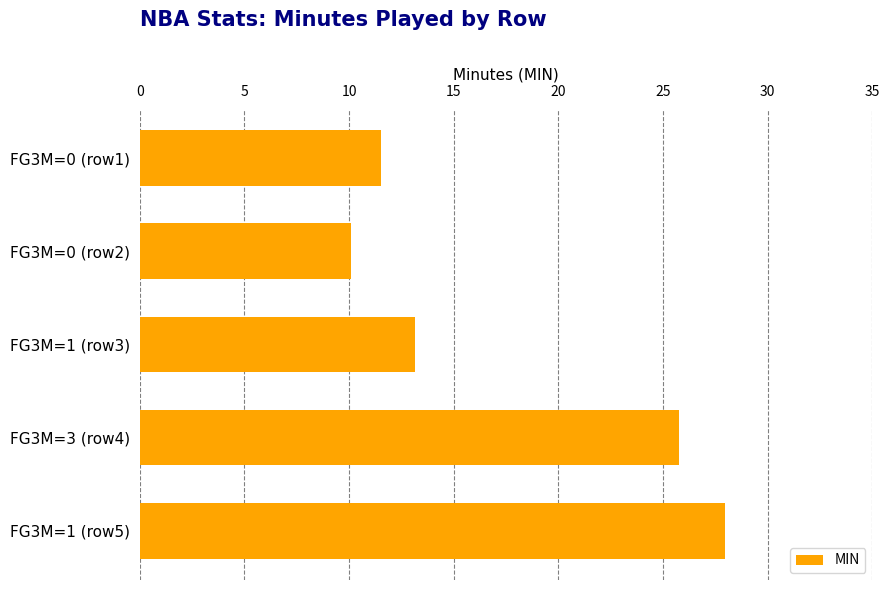

What is the minimum value shown in the chart?

10.1